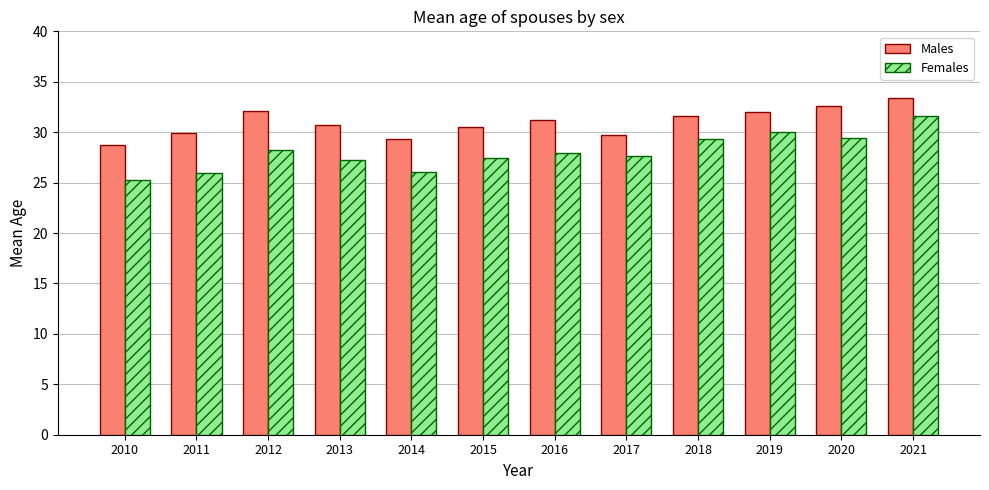

Which series changed the most between 2010 and 2017?

Females